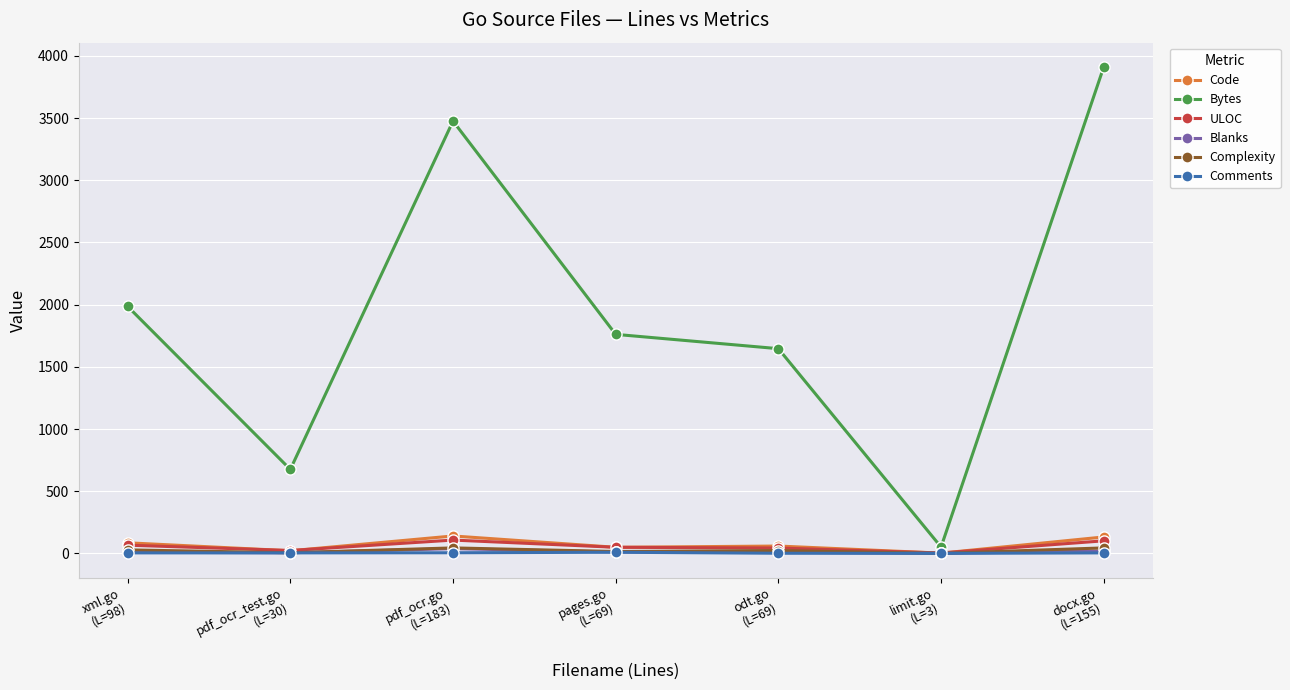

Which series has the widest spread of values?

Bytes